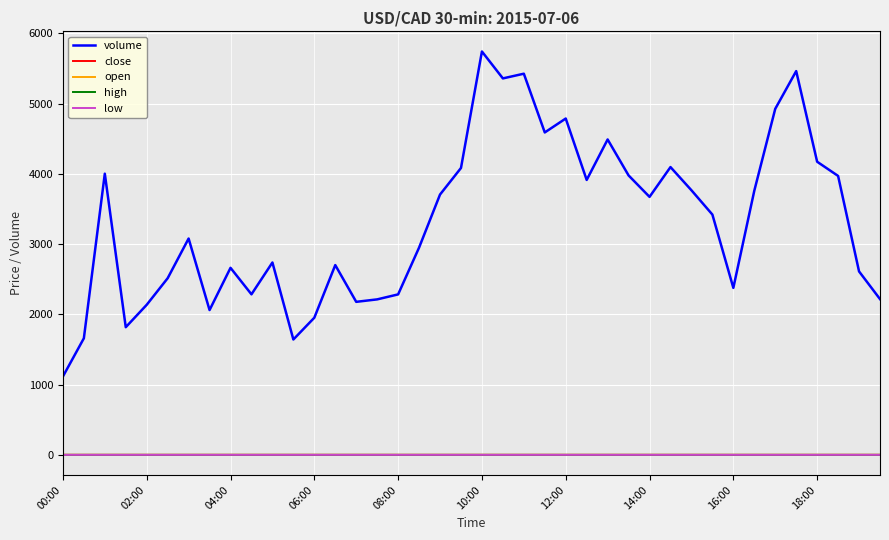

How many lines are shown in the chart?

5